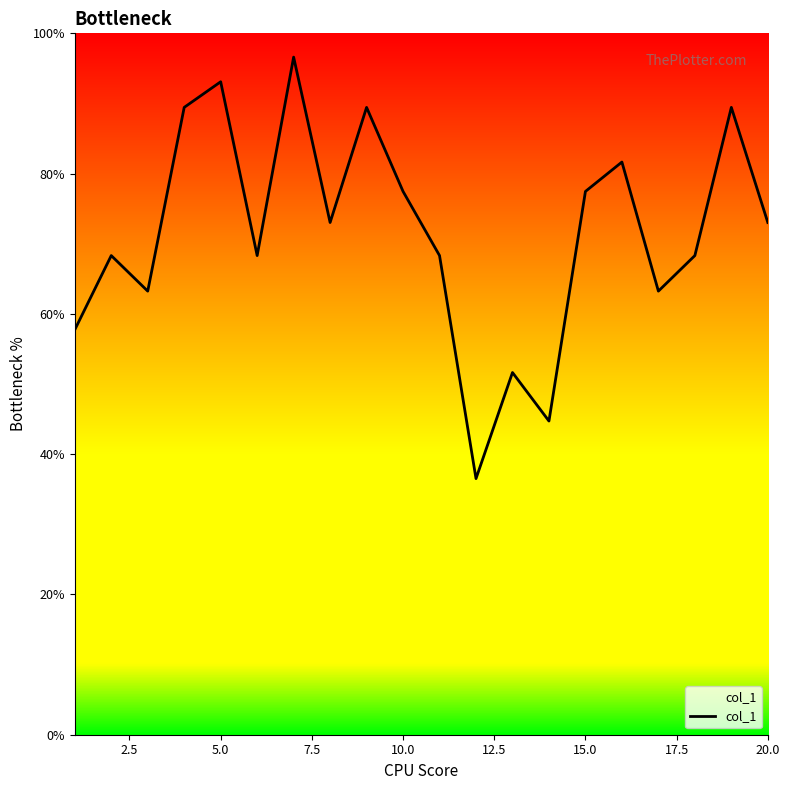

What is the minimum value shown in the chart?

36.5